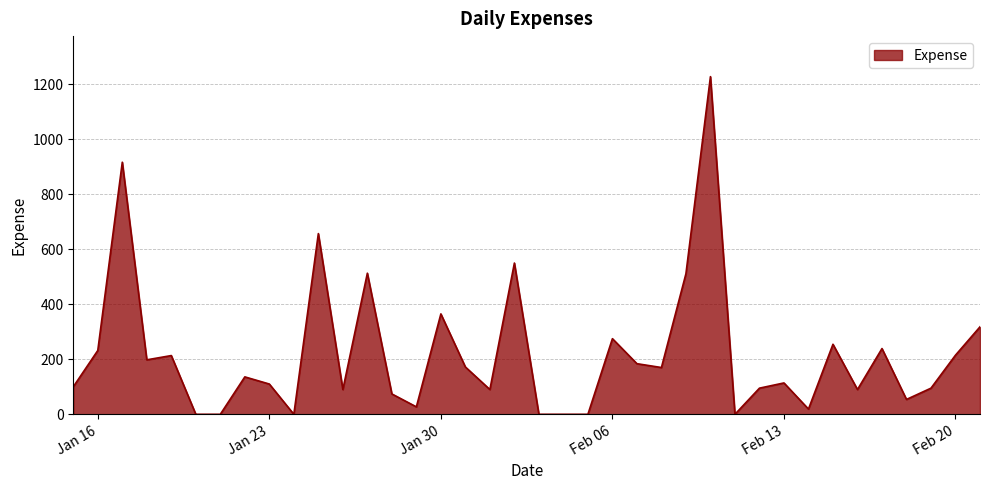

Does the chart display data point markers on the line(s)?

No